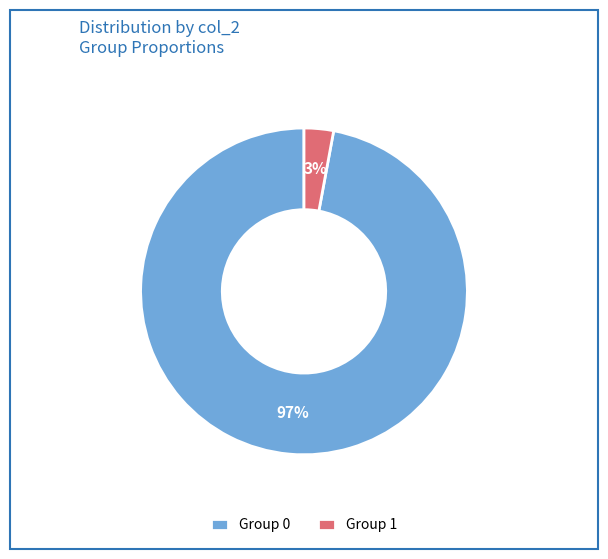

To the nearest percent, what is the average slice percentage?

50%